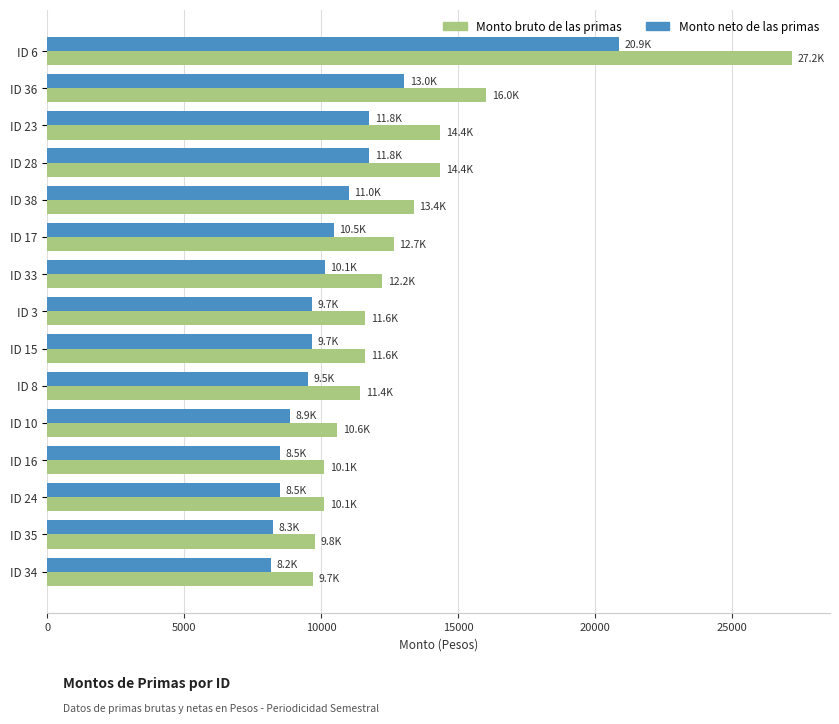

Where is Monto bruto de las primas nearest to the value 18458?

ID 36